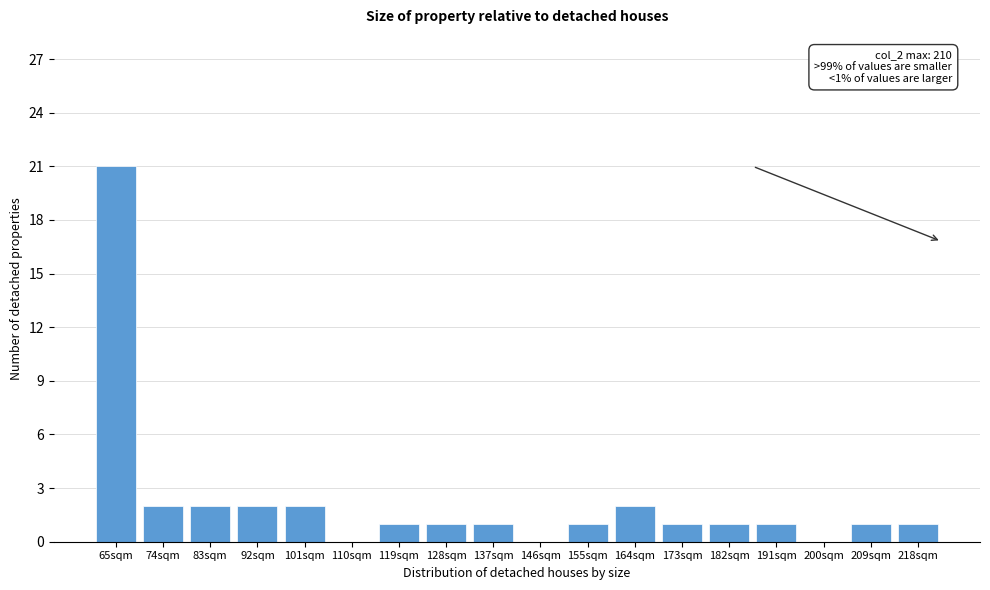

Reading left to right, what are all the values shown in this chart?

65sqm=21	74sqm=2	83sqm=2	92sqm=2	101sqm=2	110sqm=0	119sqm=1	128sqm=1	137sqm=1	146sqm=0	155sqm=1	164sqm=2	173sqm=1	182sqm=1	191sqm=1	200sqm=0	209sqm=1	218sqm=1